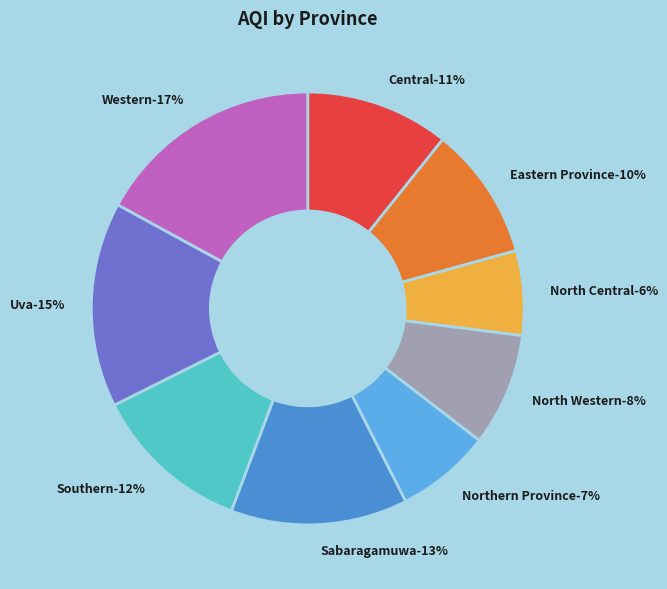

Which slice is the smallest?

North Central